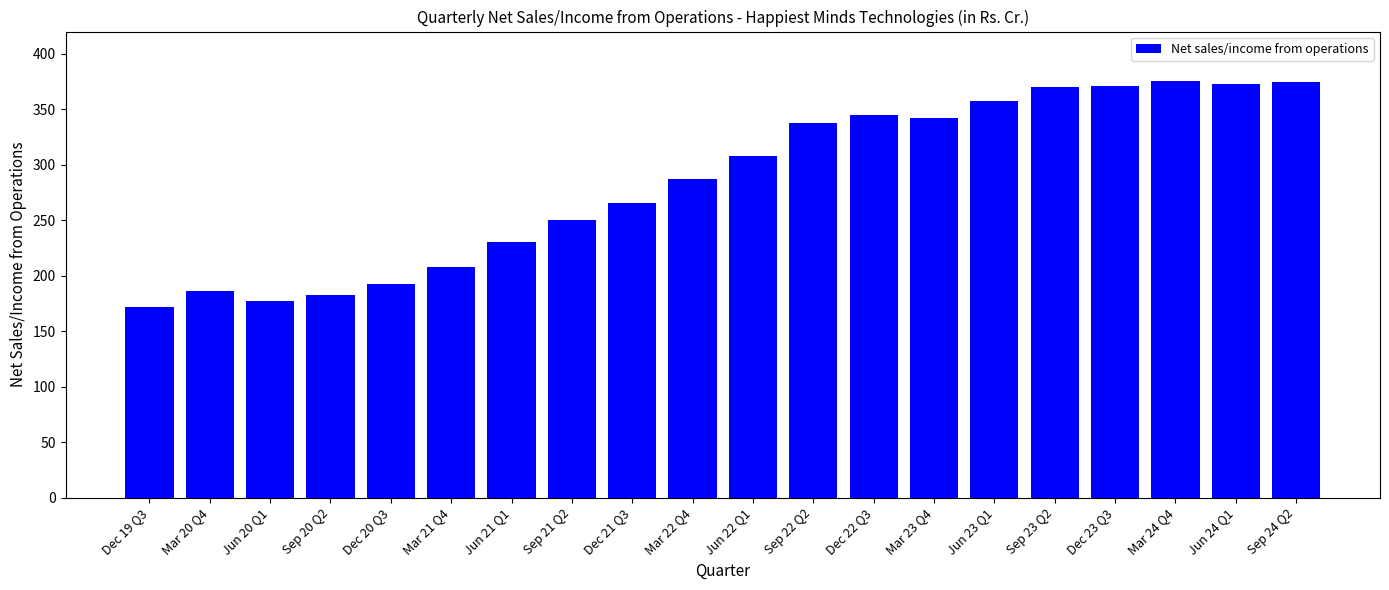

What is the change in value from Dec 21 Q3 to Sep 24 Q2?

+108.8